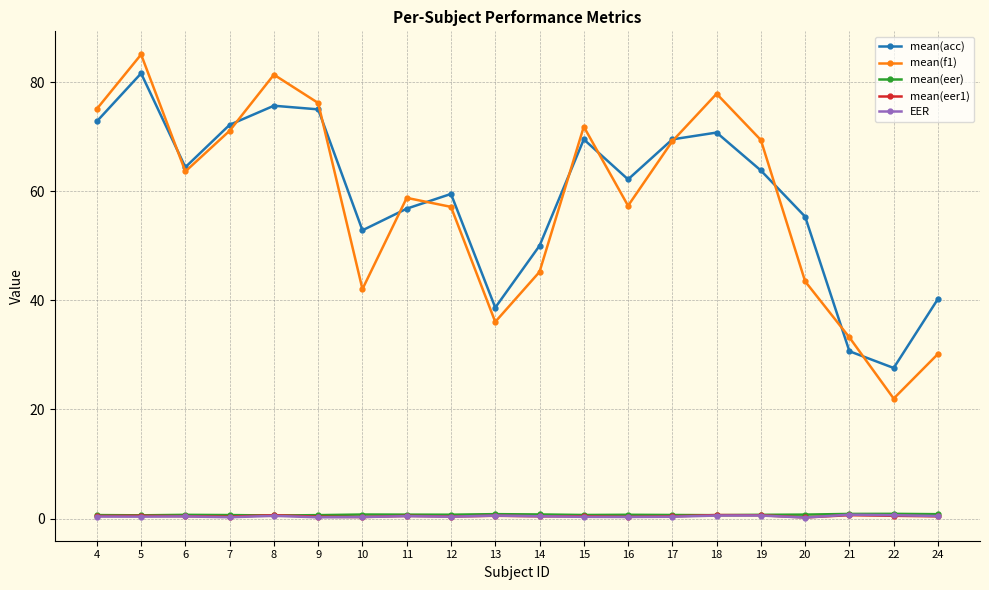

Which series has the widest spread of values?

mean(f1)